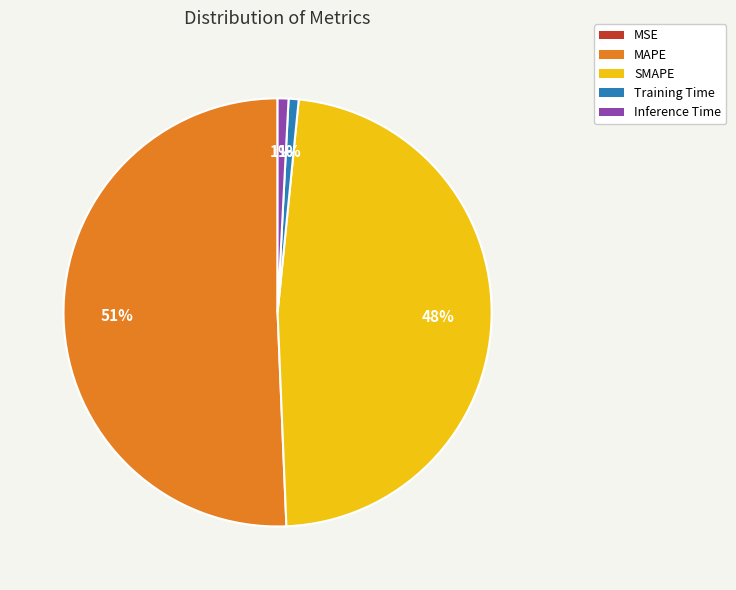

To the nearest percent, what is the combined percentage of Inference Time and SMAPE?

49%